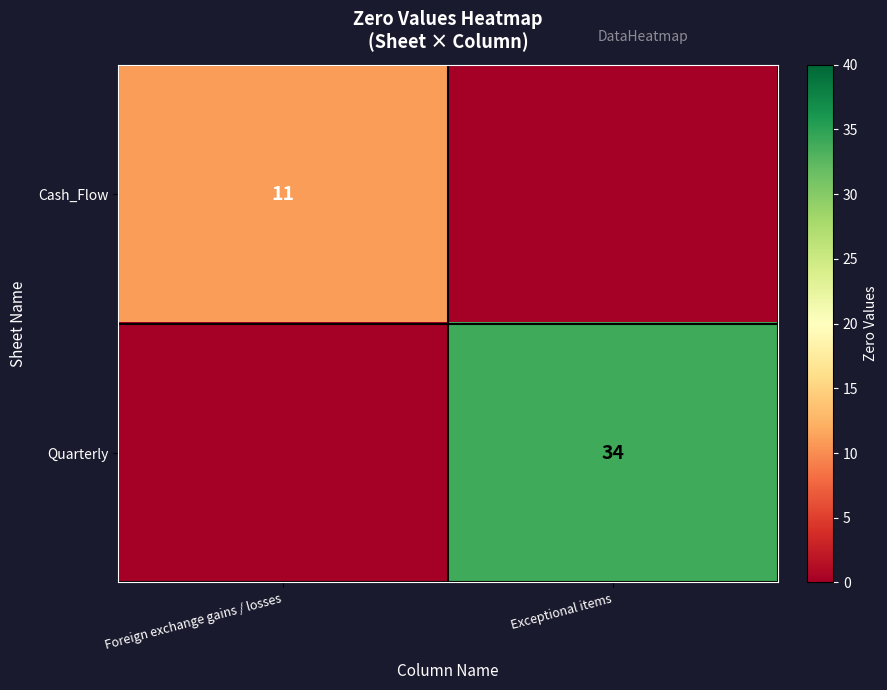

Between Exceptional items and Foreign exchange gains / losses, which is larger?

Foreign exchange gains / losses